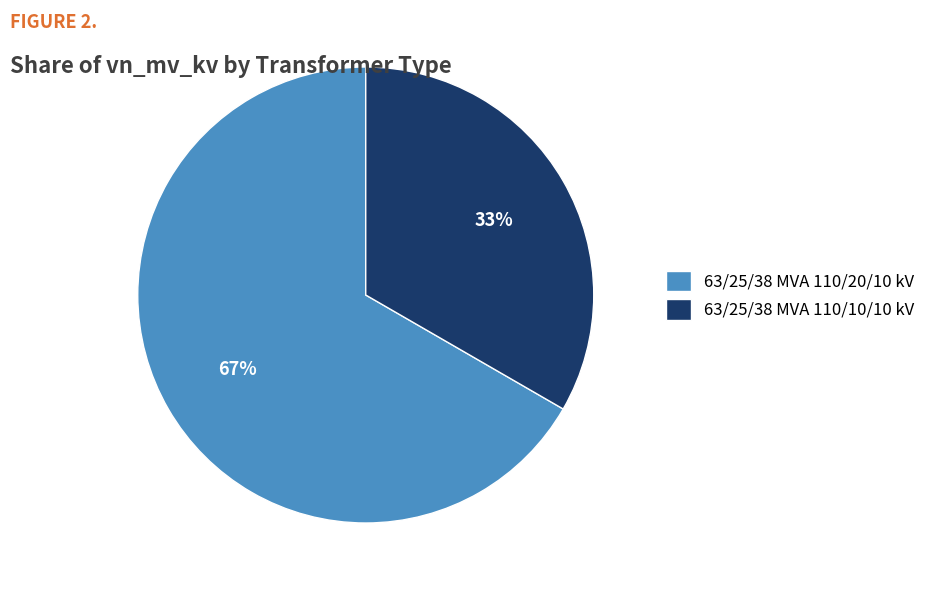

What percentage is the 63/25/38 MVA 110/20/10 kV slice, to the nearest percent?

67%